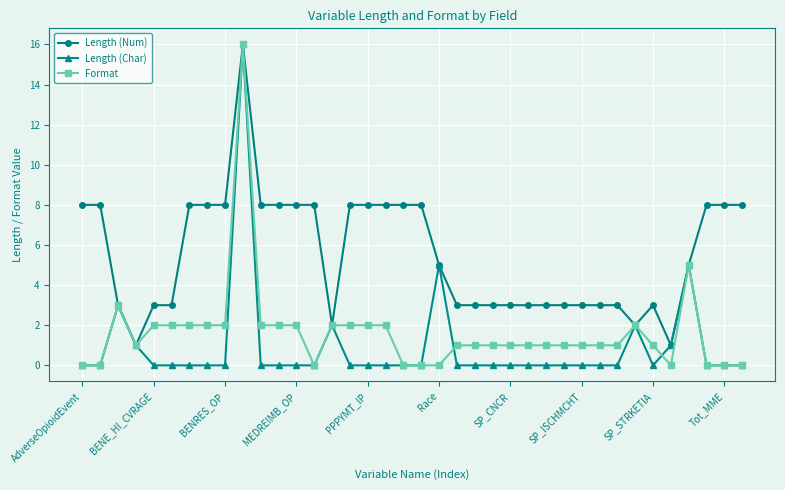

True or false: Length (Char) has more than 2 interior local peaks.

True